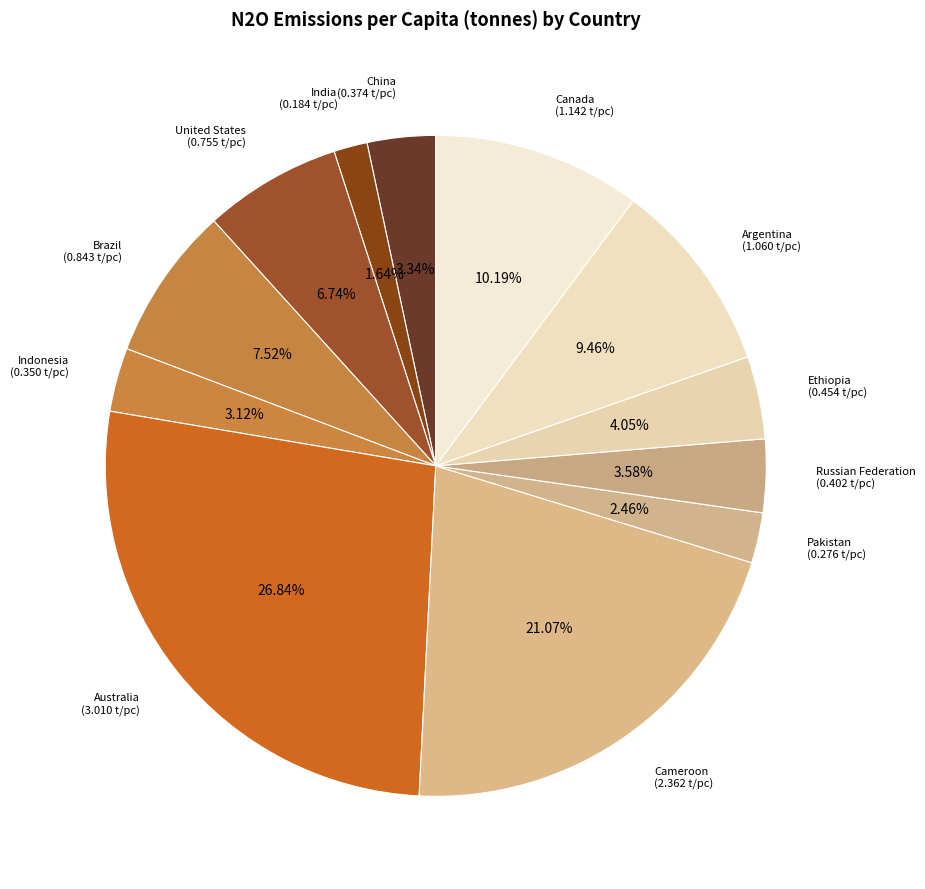

What percentage is the Pakistan slice, to the nearest percent?

2%